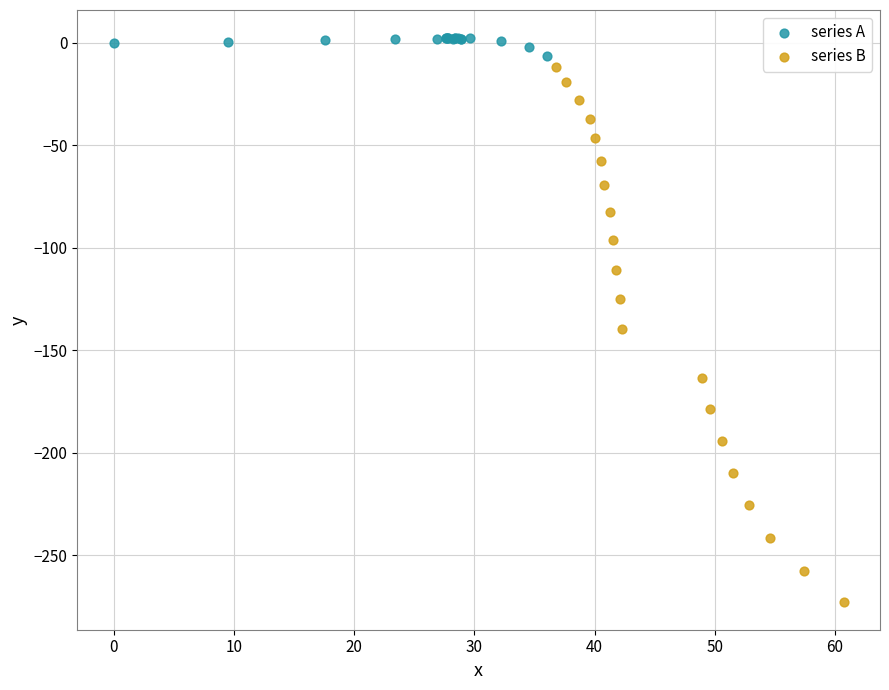

Which series contains the highest Y value?

series A